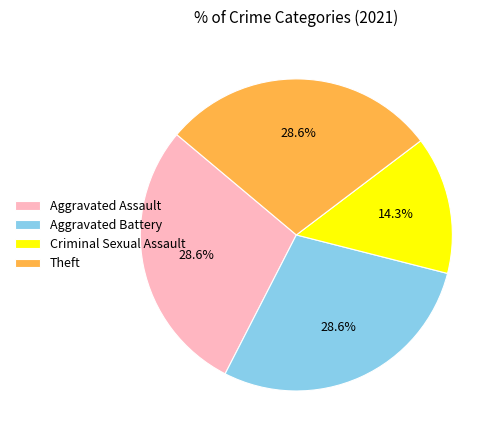

Is there a majority slice in this chart?

No